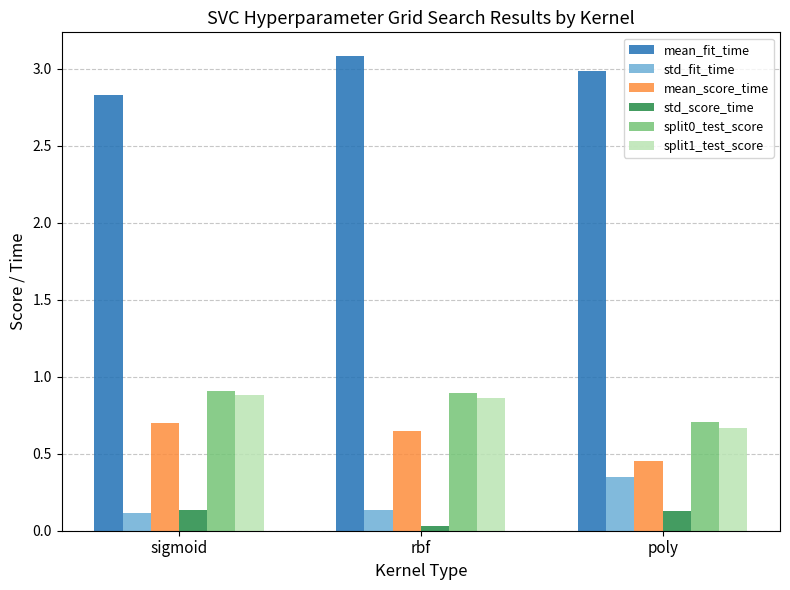

How many categories are shown in the chart?

3